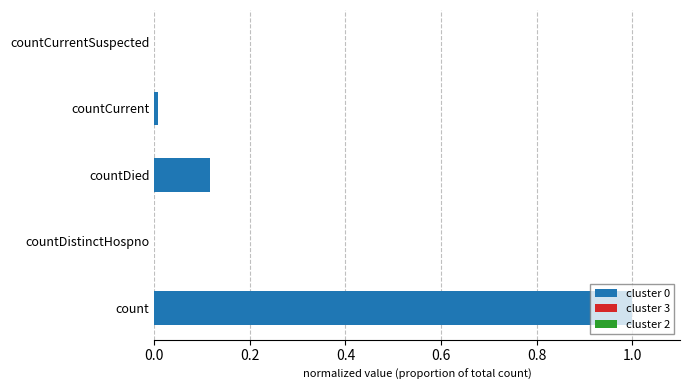

Between count and countDistinctHospno, which is larger?

count